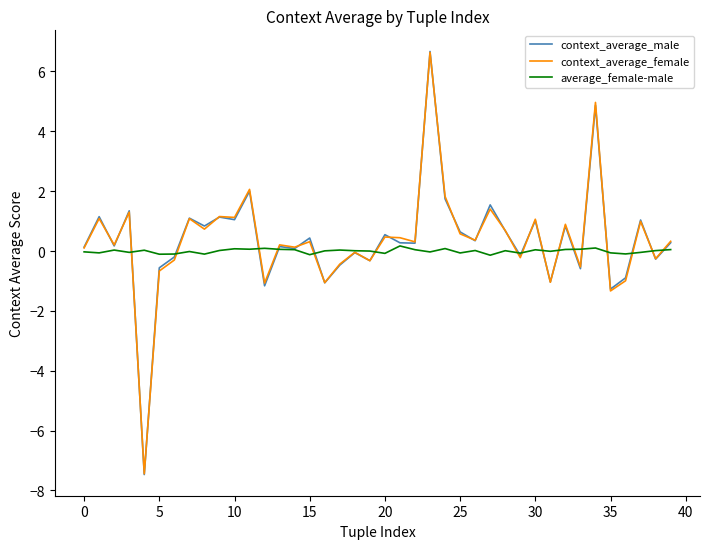

What is the greatest value displayed?

6.7